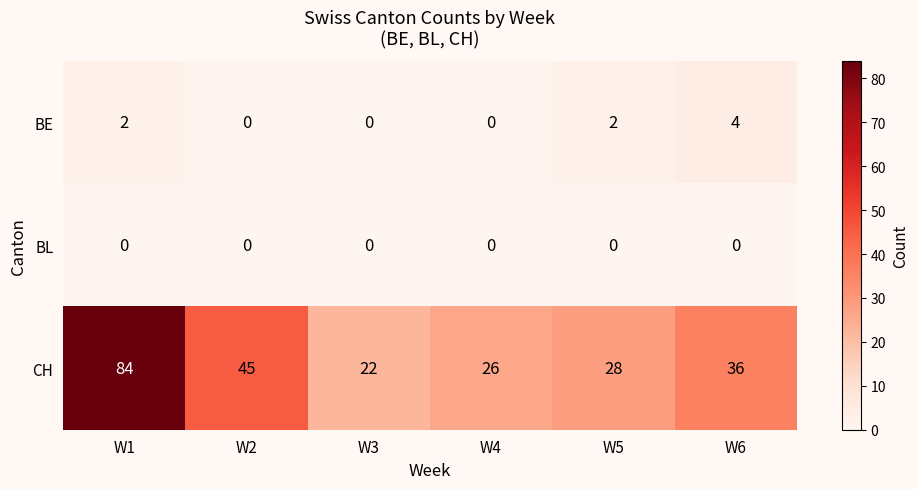

Reading right to left, transcribe all the data shown in this chart.

BE: W6=4	W5=2	W4=0	W3=0	W2=0	W1=2
BL: W6=0	W5=0	W4=0	W3=0	W2=0	W1=0
CH: W6=36	W5=28	W4=26	W3=22	W2=45	W1=84